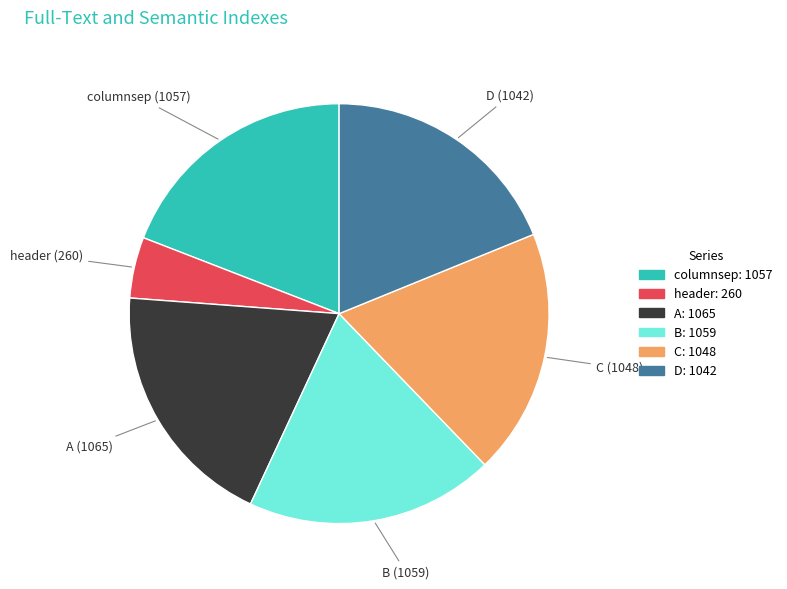

Is there a majority slice in this chart?

No